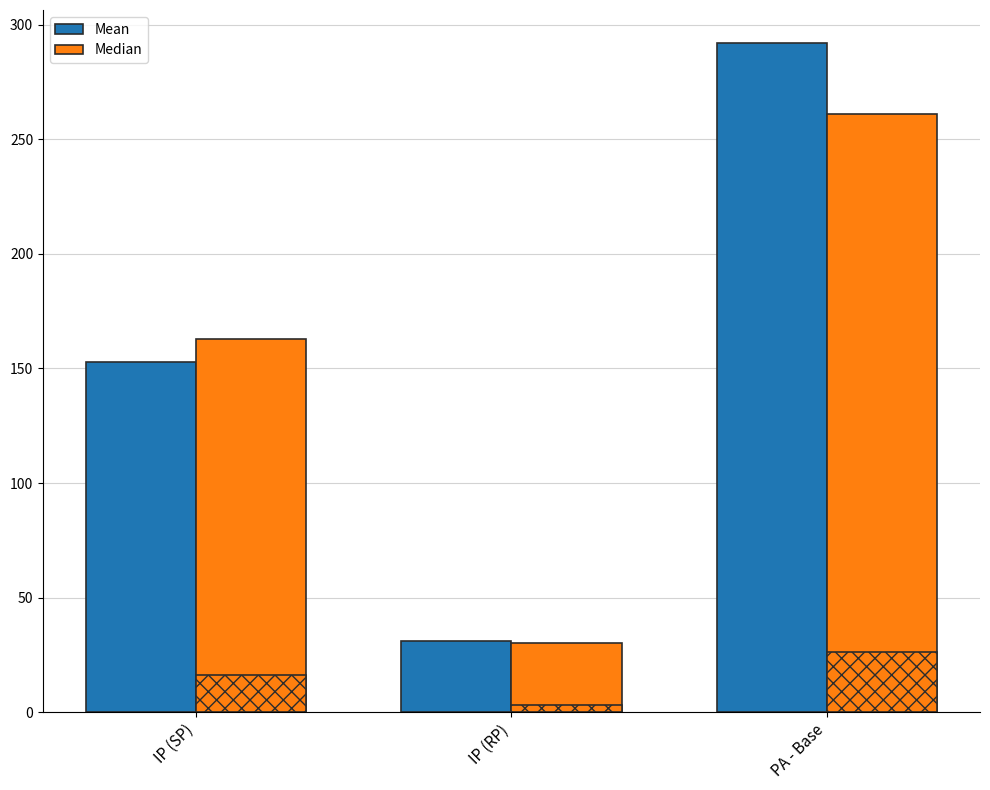

At which label does Mean first exceed 152?

IP (SP)